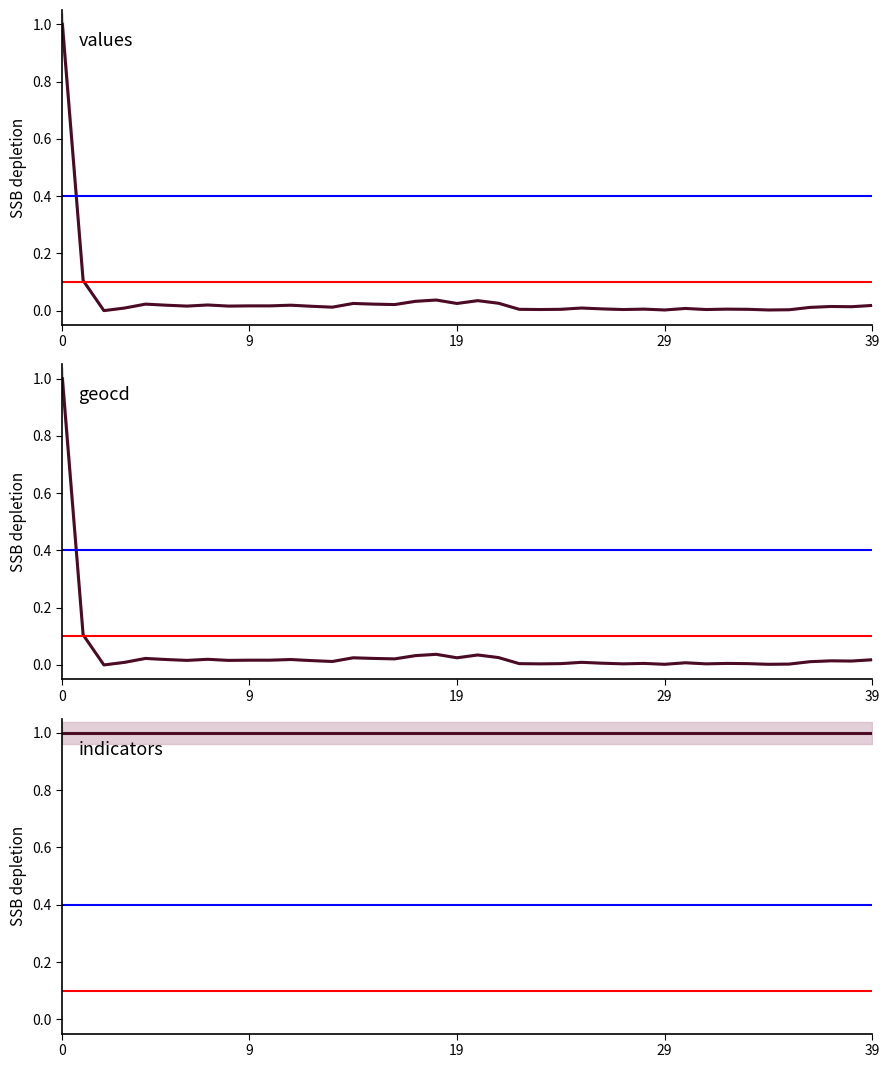

True or false: geocd has more than 2 points higher than both neighbors.

True